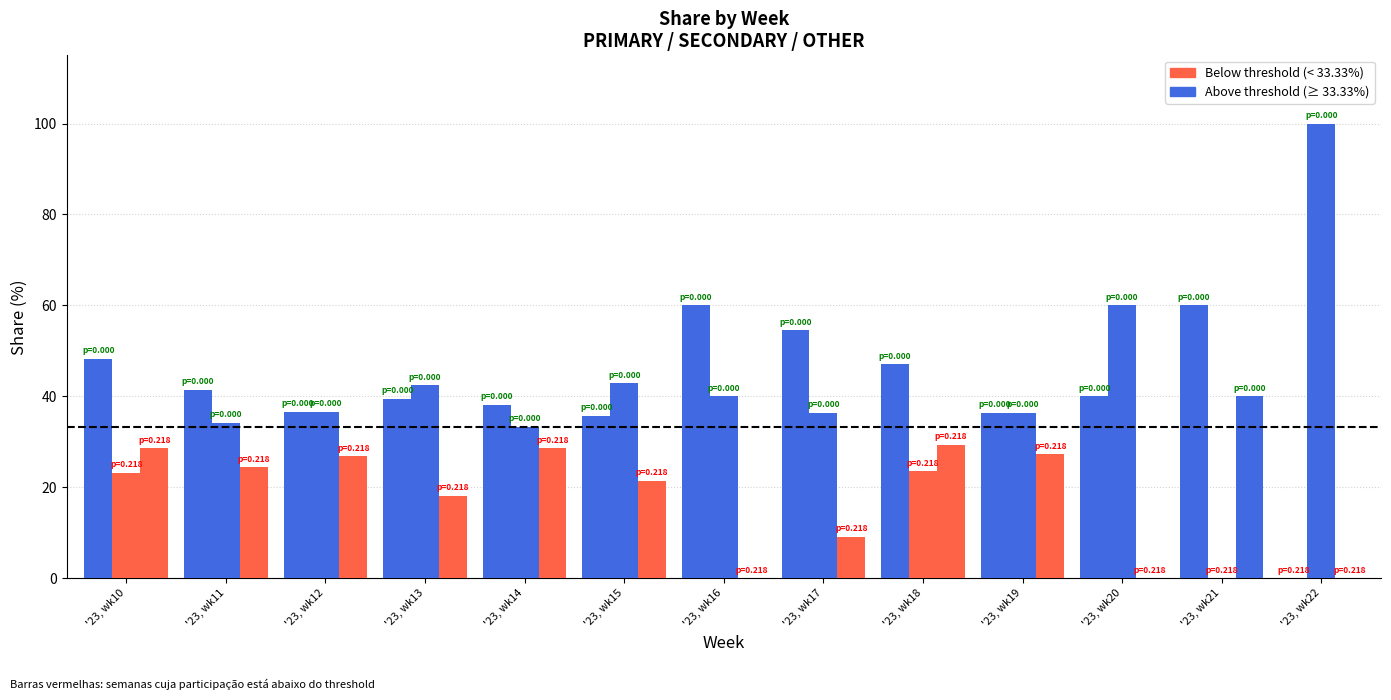

How many categories are shown in the chart?

13